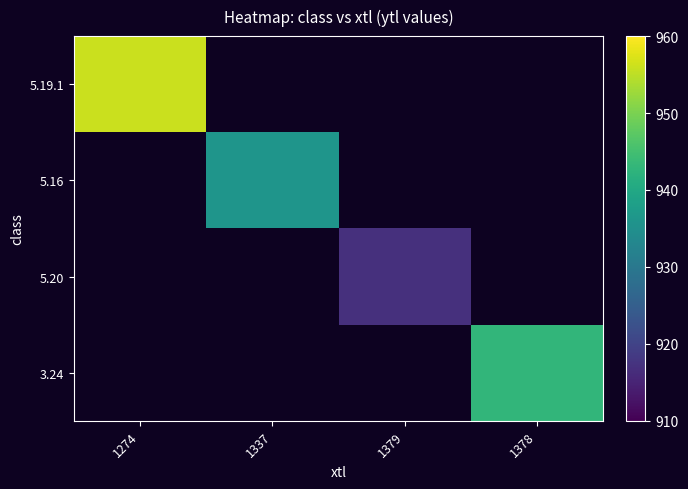

At how many categories does at least one series exceed 934?

3